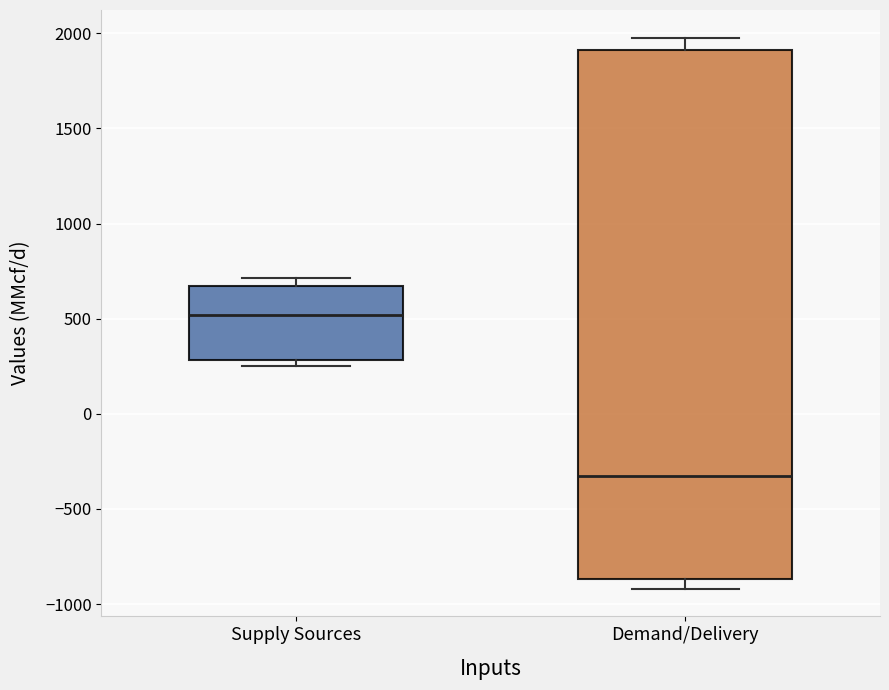

Which box has the highest median line?

Supply Sources